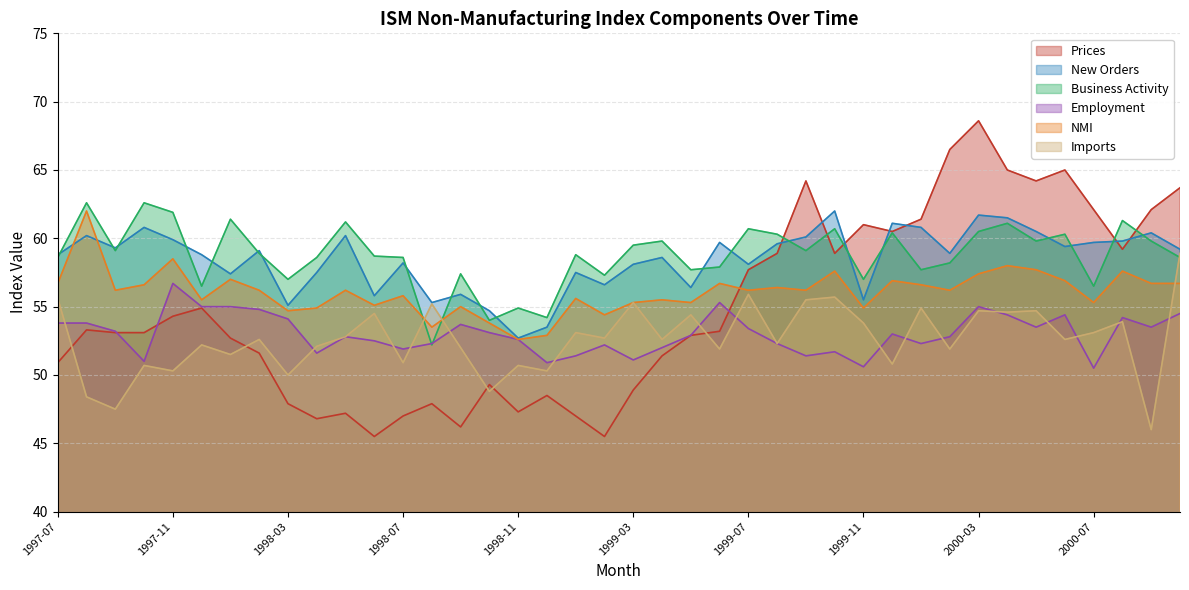

What is the value of the Business Activity point at the 20th from the left?

57.3